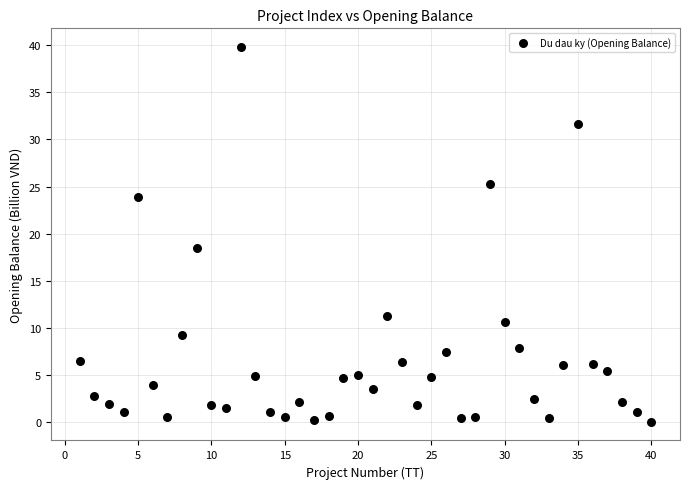

What Y value in the scatter plot is closest to 19?

18.4